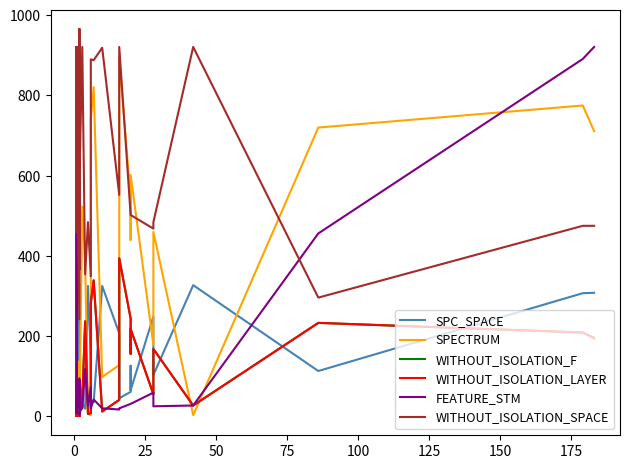

Reading left to right, transcribe all the data shown in this chart.

SPC_SPACE: 32	19	20	35	159	19	131	269	191	129	17	56	17	14	64	130	190	309	39	10	330	98	33	19	325	146	40	35	325	207	45	61	126	65	249	103	327	113	307	308
SPECTRUM: 92	690	2	2	2	579	1	1	1	1	110	18	119	39	2	1	2	2	137	2	1	3	523	391	6	3	740	821	98	128	894	543	440	602	178	460	3	720	775	711
WITHOUT_ISOLATION_F: 4	16	2	2	2	89	1	1	1	1	6	1	5	2	2	1	2	9	3	2	1	4	40	237	6	8	282	339	12	41	394	244	156	218	55	168	27	233	209	196
WITHOUT_ISOLATION_LAYER: 4	16	2	2	2	89	1	1	1	1	6	1	5	2	2	1	2	9	3	2	1	4	40	237	6	8	282	339	12	41	394	244	156	218	55	168	27	233	209	194
FEATURE_STM: 59	865	25	31	20	30	27	51	27	27	8	20	8	95	20	27	27	40	31	90	5	13	20	118	25	73	20	42	20	17	20	31	31	31	59	25	27	456	891	921
WITHOUT_ISOLATION_SPACE: 468	582	484	502	921	459	921	468	921	921	666	919	666	242	921	921	921	835	366	371	966	592	921	354	484	349	890	888	919	552	921	502	502	502	468	484	921	296	475	475